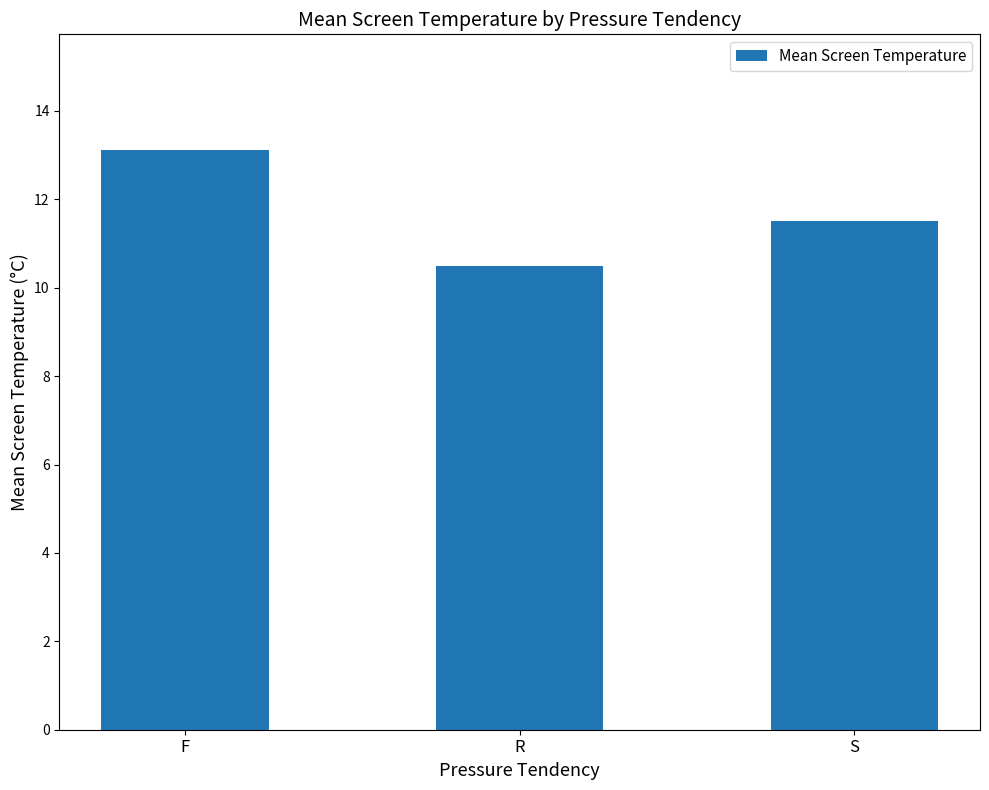

Is it true that the value at F is 13.1?

True